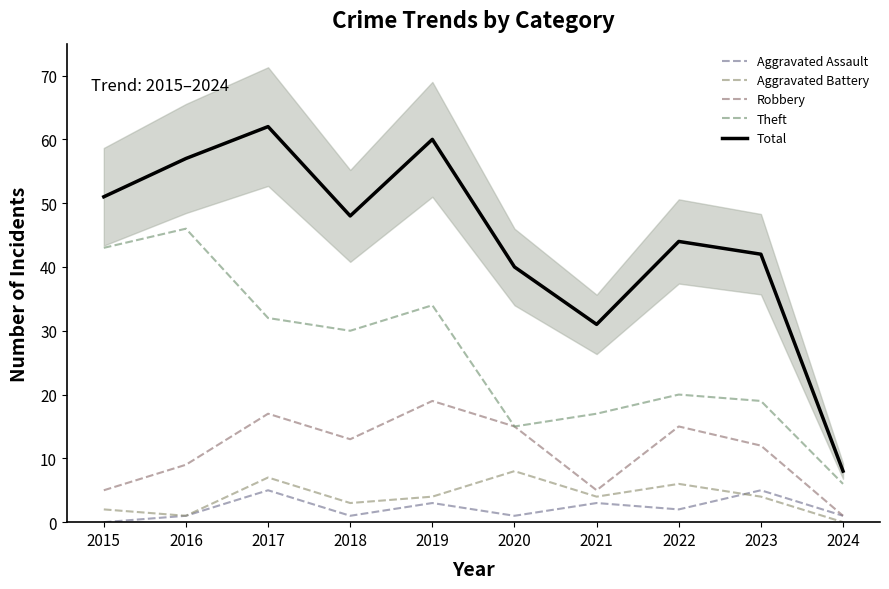

The value of Aggravated Assault at 2016 is 1. True or false?

True